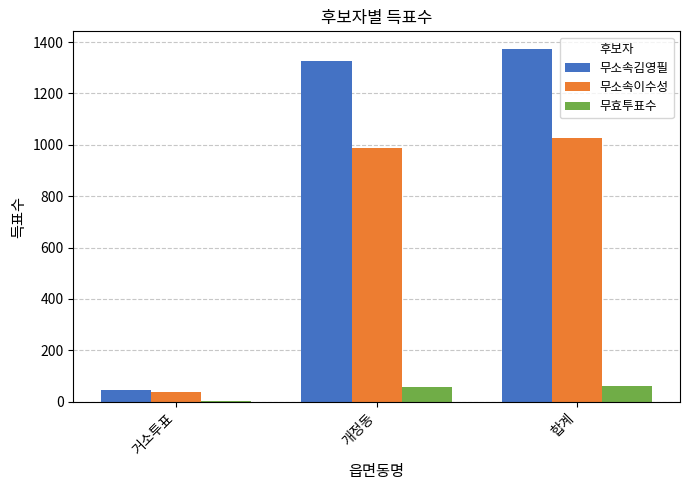

Where is 무소속이수성 nearest to the value 532?

개정동